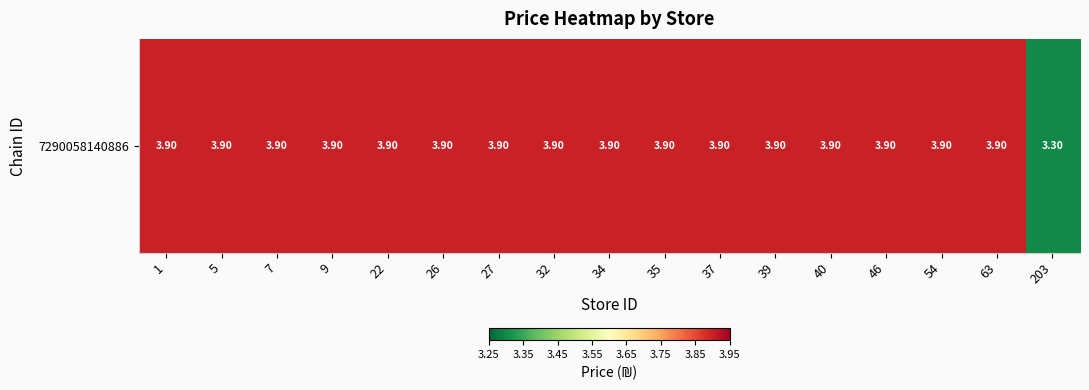

Count the values in the range 3 to 4.

17